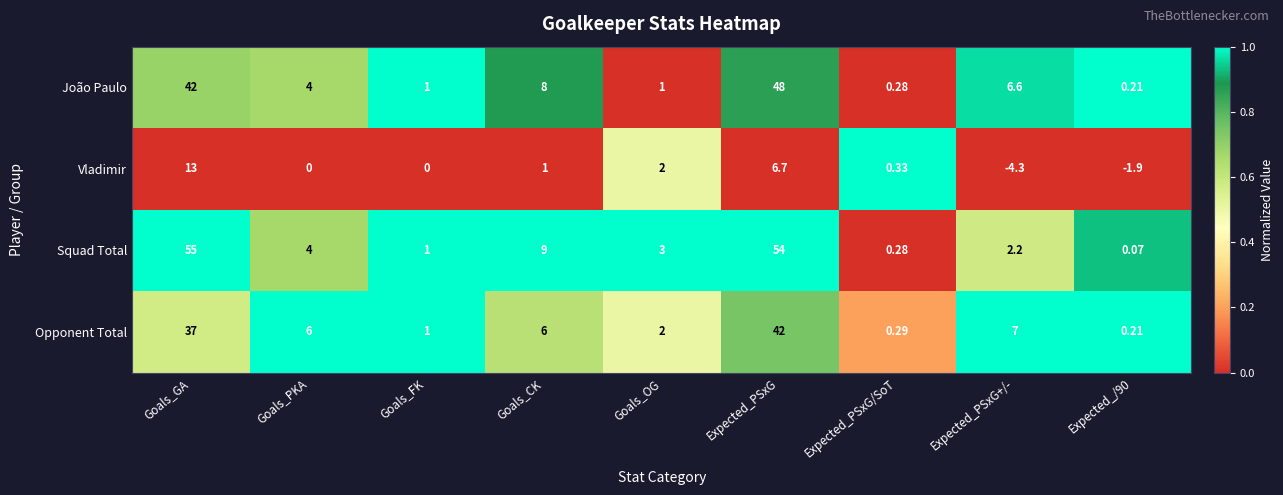

At Expected_PSxG+/-, list the series in order from smallest to largest.

Vladimir, Squad Total, João Paulo, Opponent Total